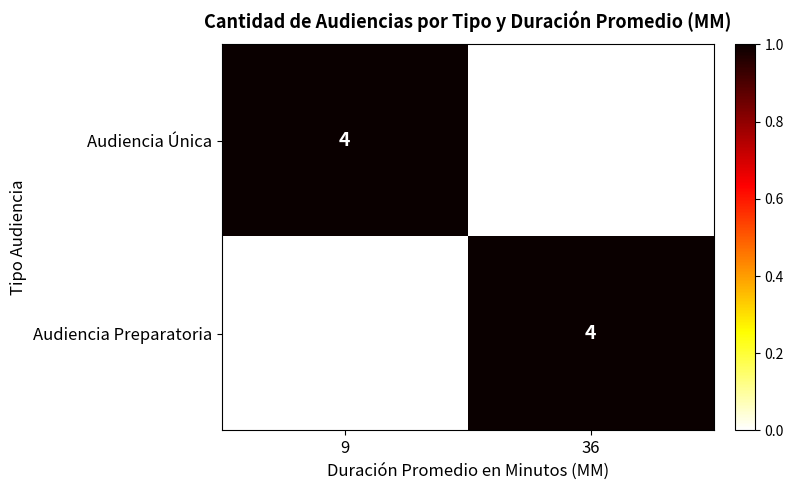

How many data points does each series have?

2